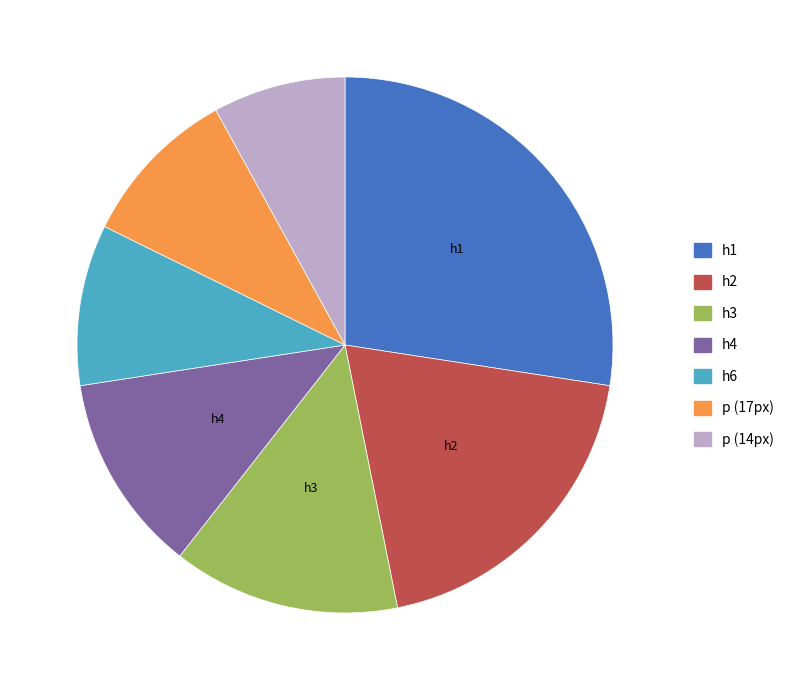

What is the ratio of the value at p (17px) to the value at h2?

0.5